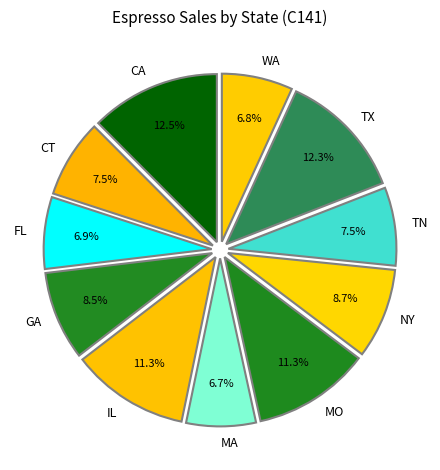

Is IL the majority of the pie?

No